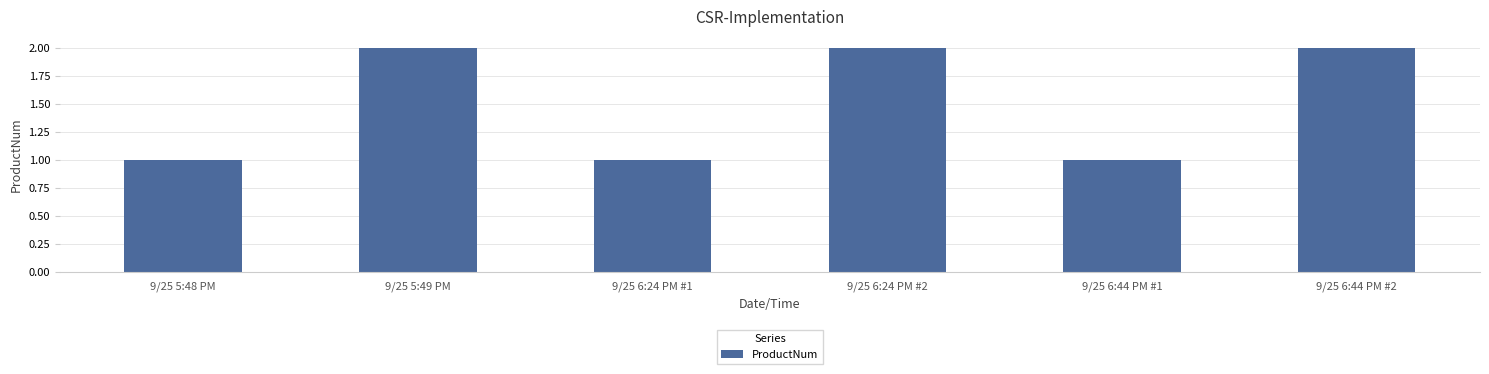

Is it true that the value at 9/25 5:48 PM is 0?

False